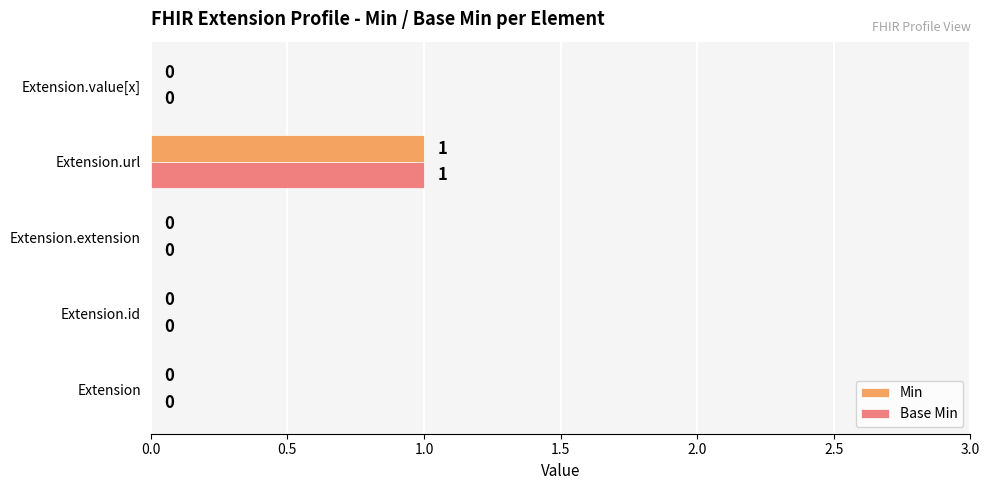

True or false: Base Min has a value of 1 at Extension.url.

True